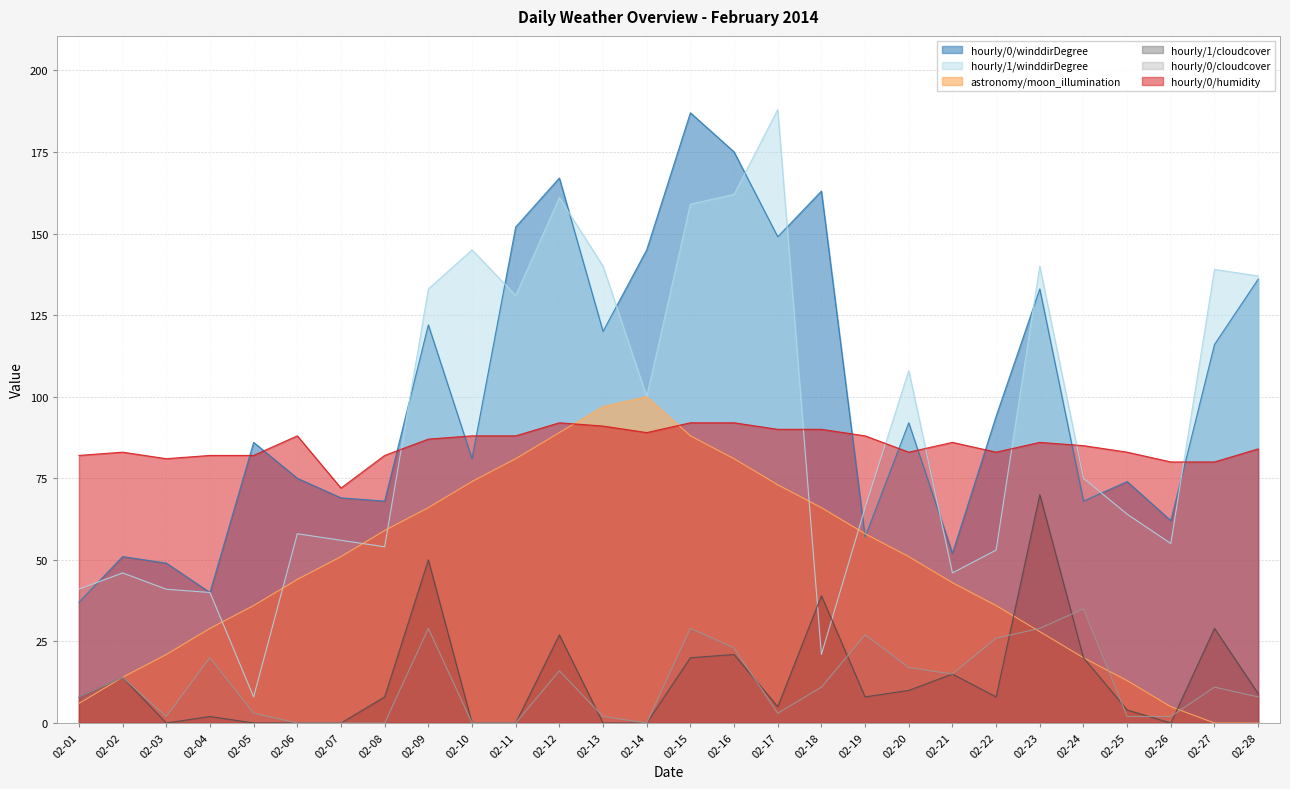

At which label does hourly/1/winddirDegree reach its peak?

02-17